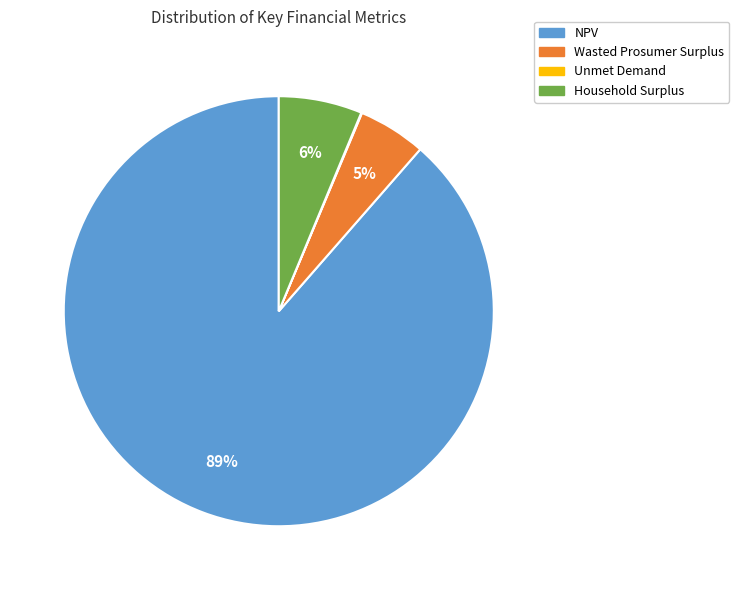

Does Wasted Prosumer Surplus account for over 50% of the chart?

No